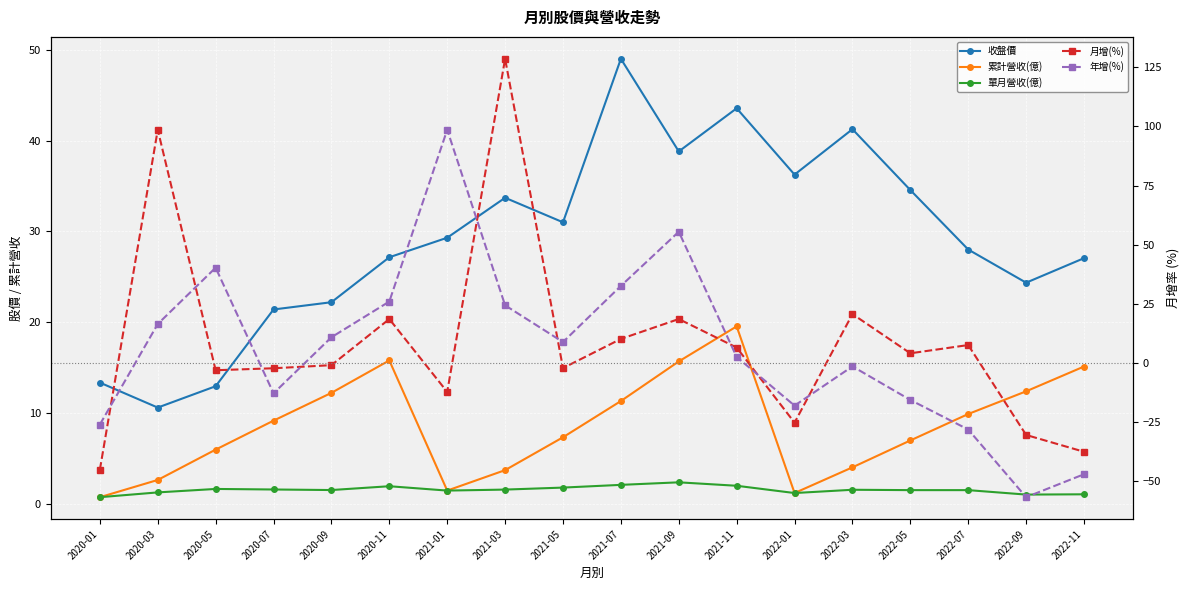

At which category does the chart reach its peak across all series?

2021-03